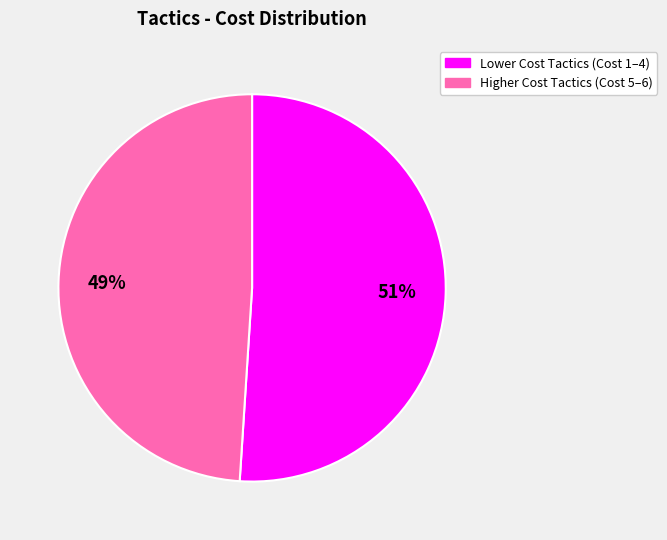

To the nearest percent, what is the difference between the largest and smallest slice percentages?

2%